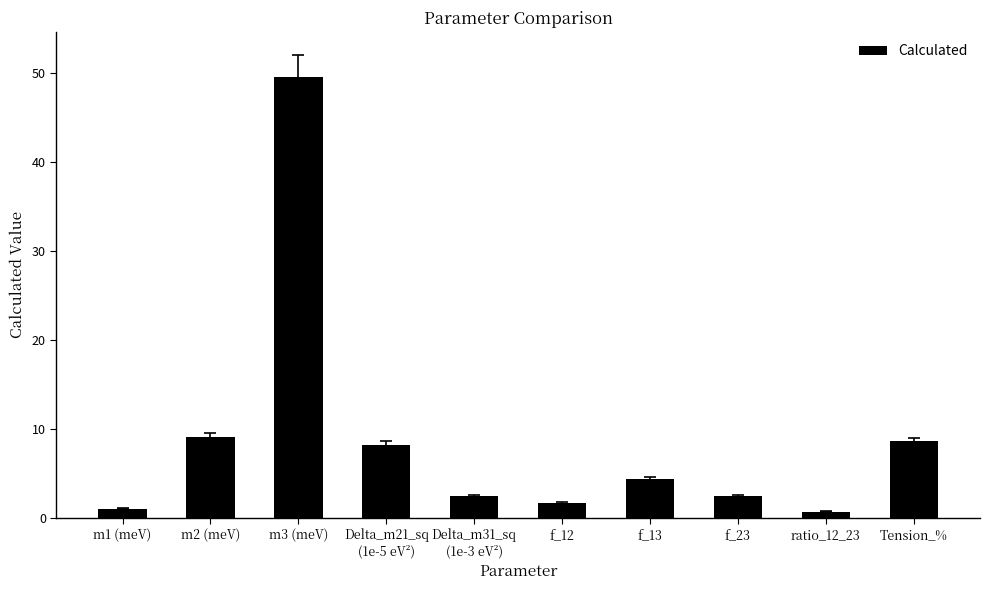

How many data points are less than 4?

5